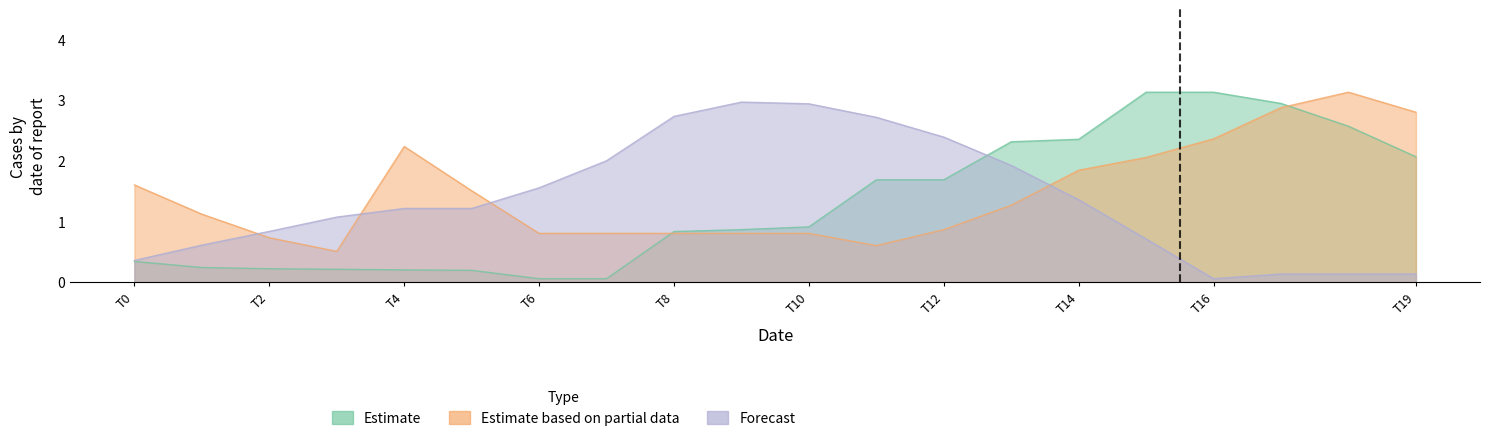

Which series has the largest total across all categories?

Estimate based on partial data